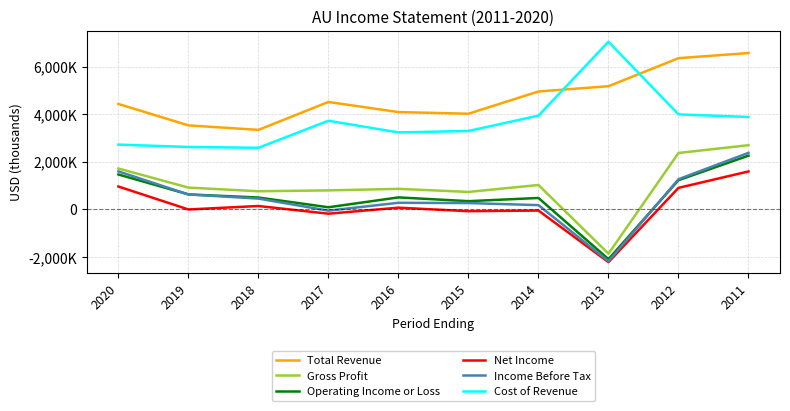

What are all the series names shown in the legend?

Total Revenue, Gross Profit, Operating Income or Loss, Net Income, Income Before Tax, Cost of Revenue